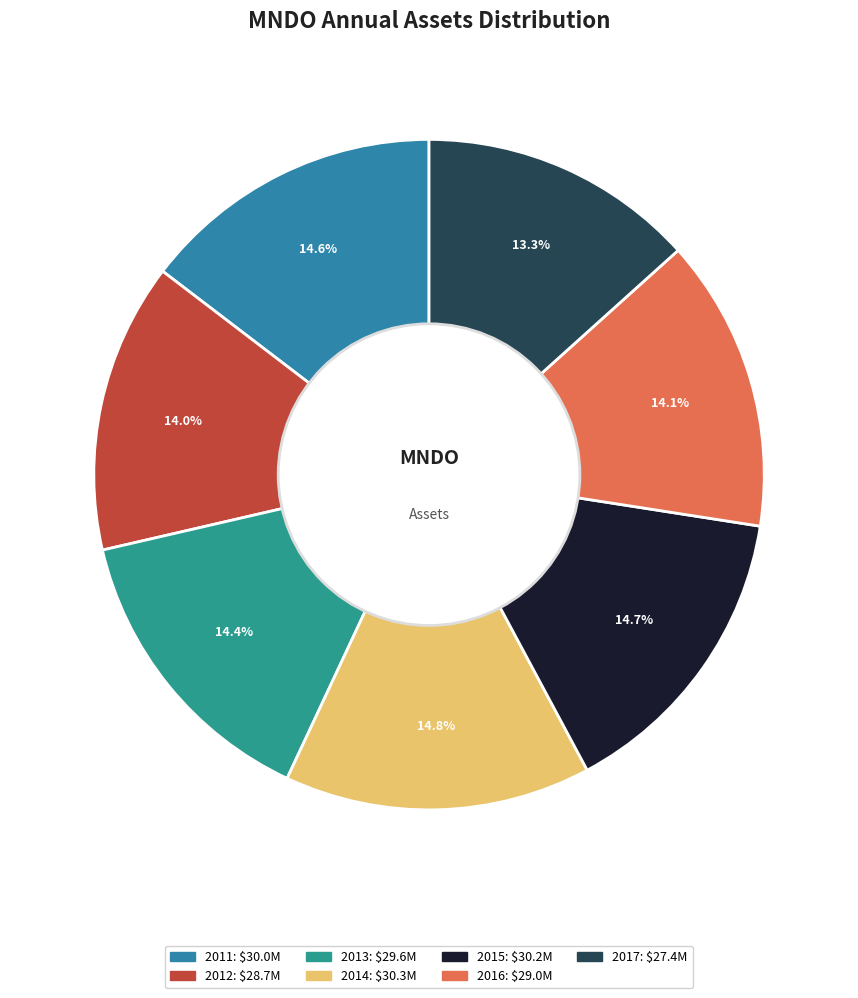

Rank the categories by value from lowest to highest.

2017, 2012, 2016, 2013, 2011, 2015, 2014